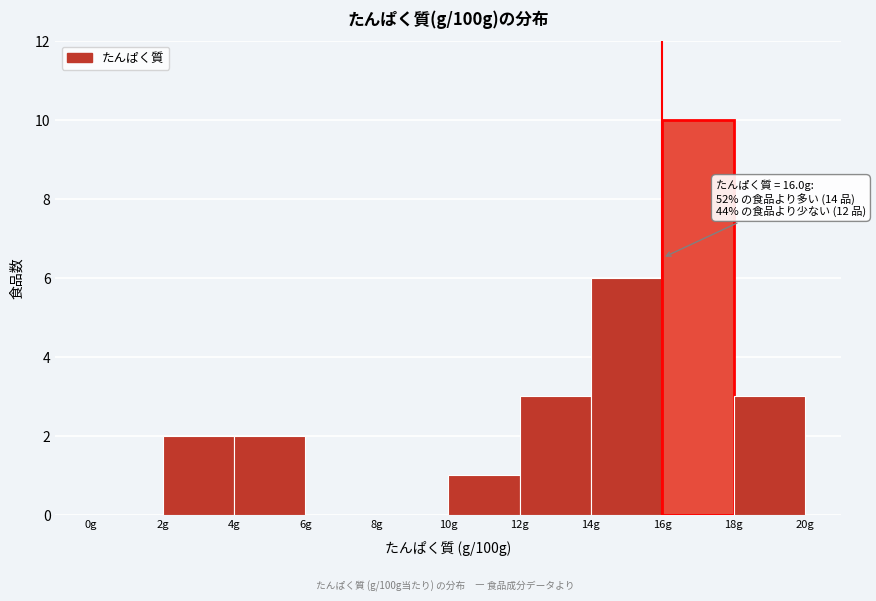

Over which range of the x-axis is the bar tallest?

16 to 18